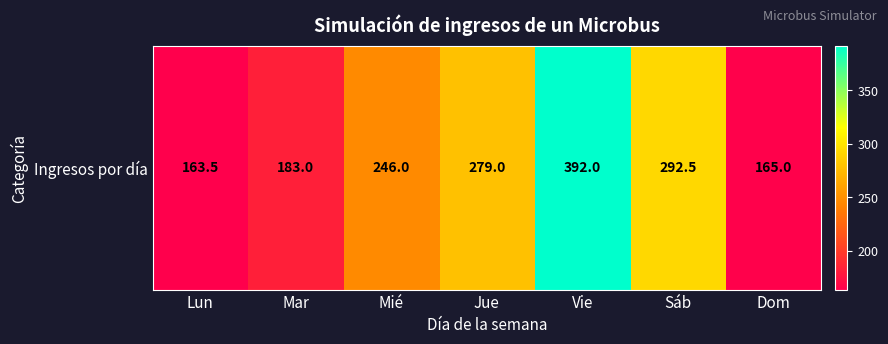

Rank the categories by value from lowest to highest.

Lun, Dom, Mar, Mié, Jue, Sáb, Vie